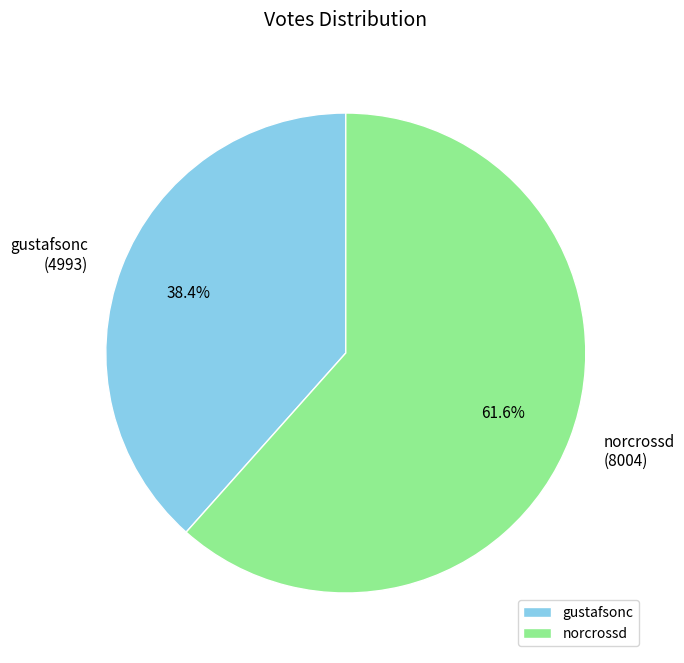

To the nearest percent, what is the combined percentage of gustafsonc and norcrossd?

100%